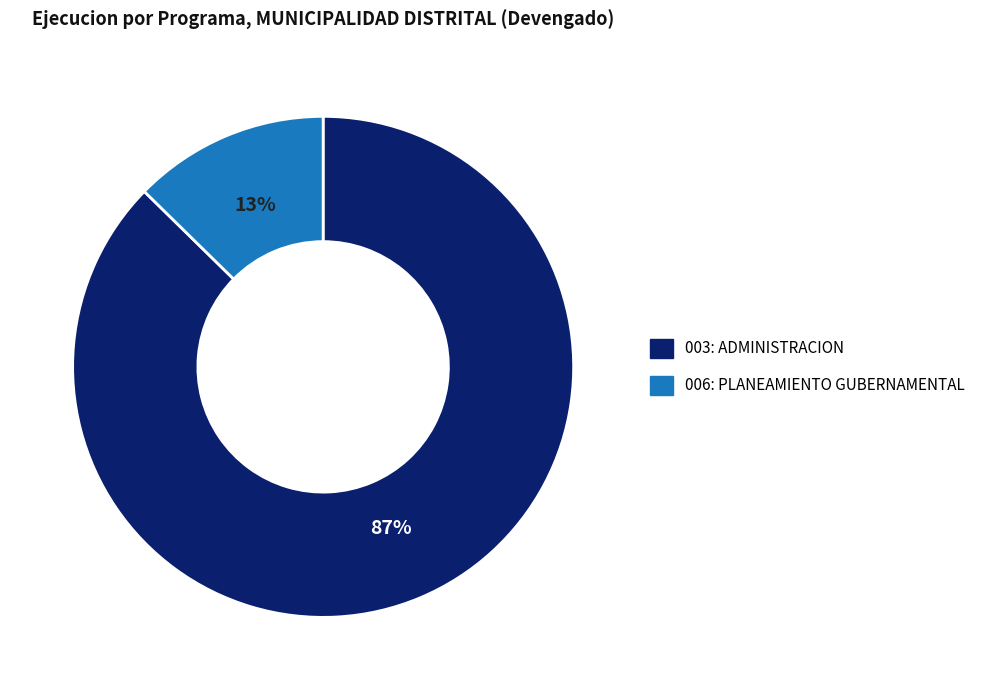

Rank the categories by value from highest to lowest.

003: ADMINISTRACION, 006: PLANEAMIENTO GUBERNAMENTAL